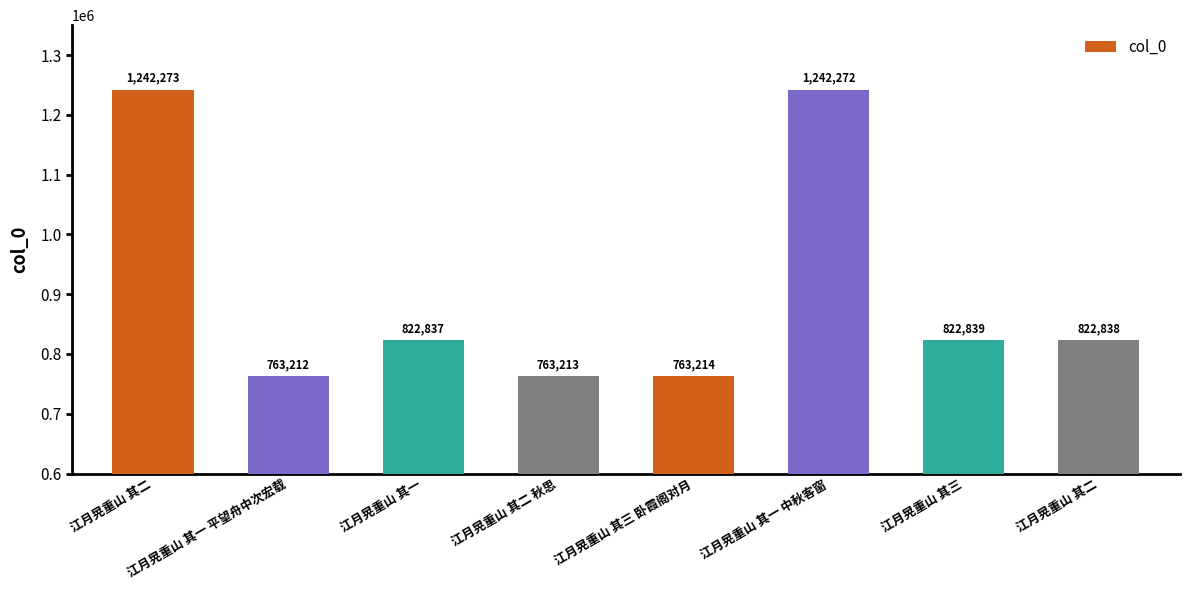

What is the sum of all values?

7242698